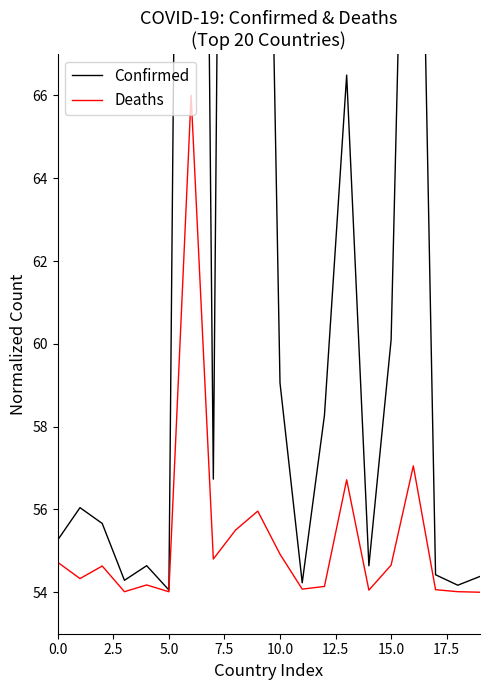

How many values in the Confirmed series exceed 56?

10